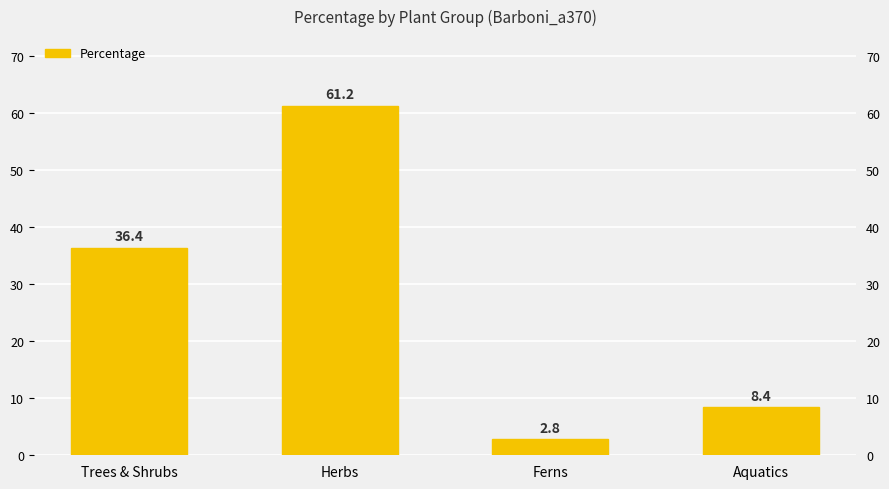

What is the minimum value shown in the chart?

2.8